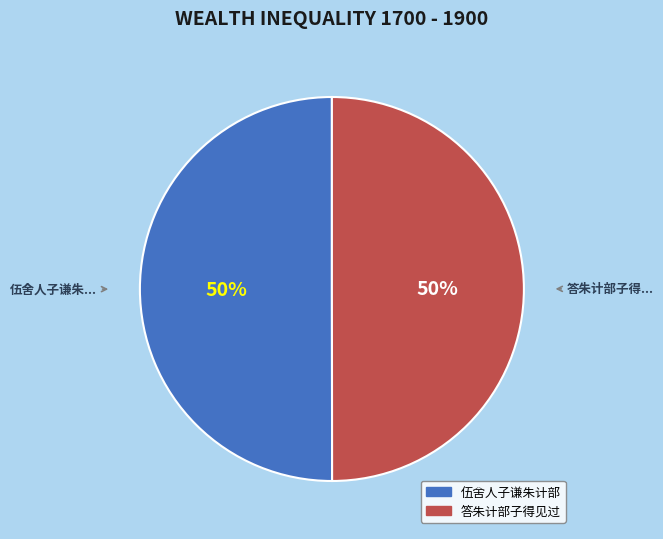

To the nearest percent, what is the average slice percentage?

50%